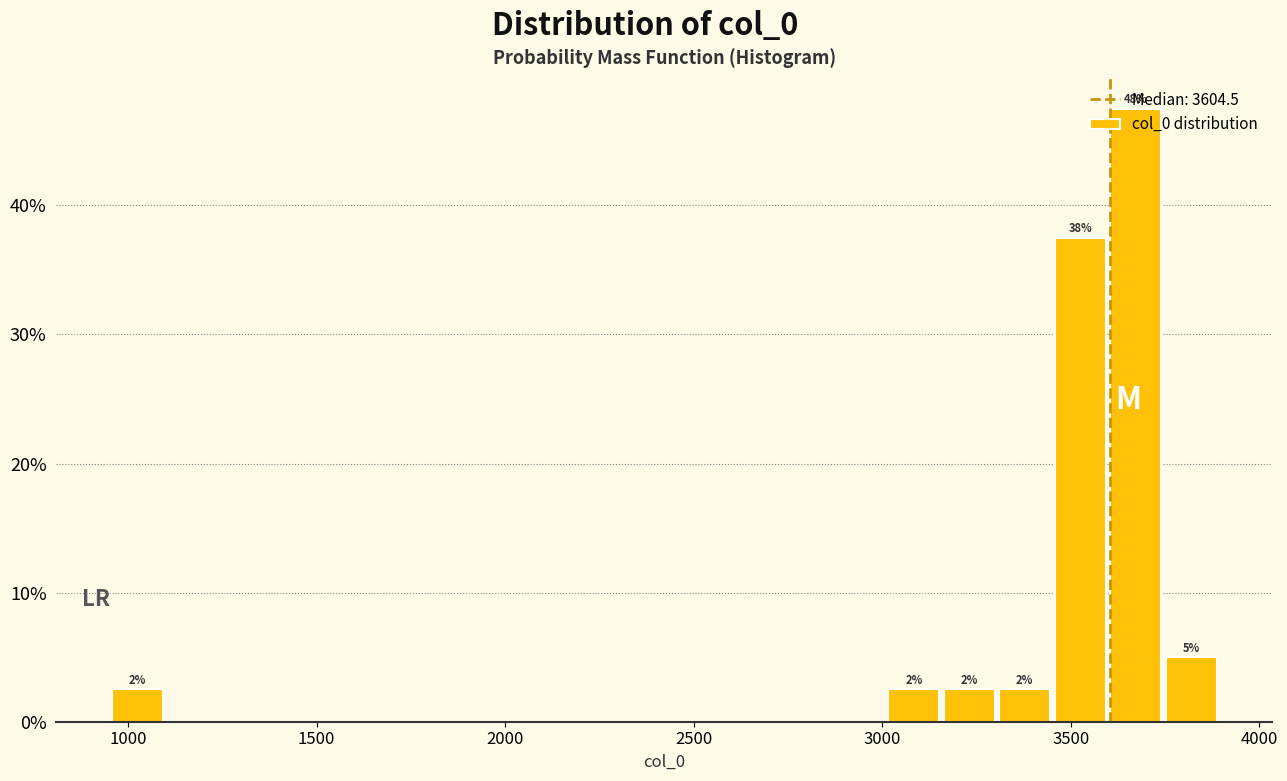

Read against the x-axis, roughly where is the centre of the tallest bar?

3650